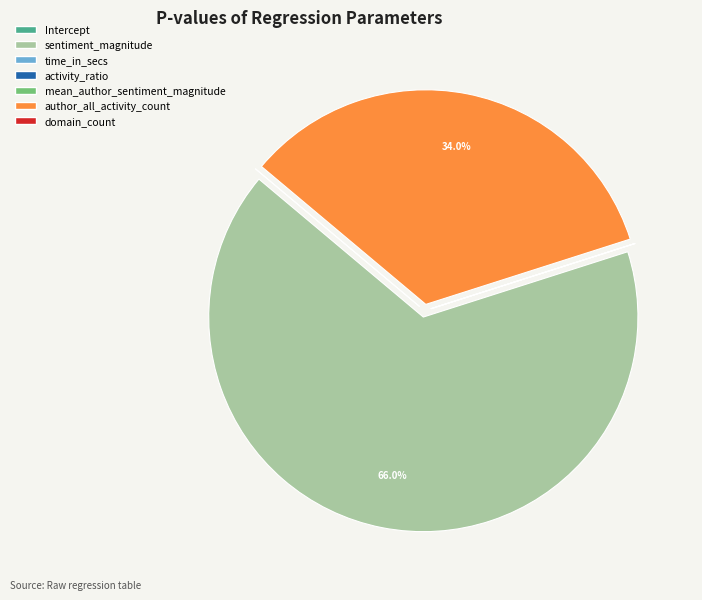

To the nearest percent, what is the average slice percentage?

14%